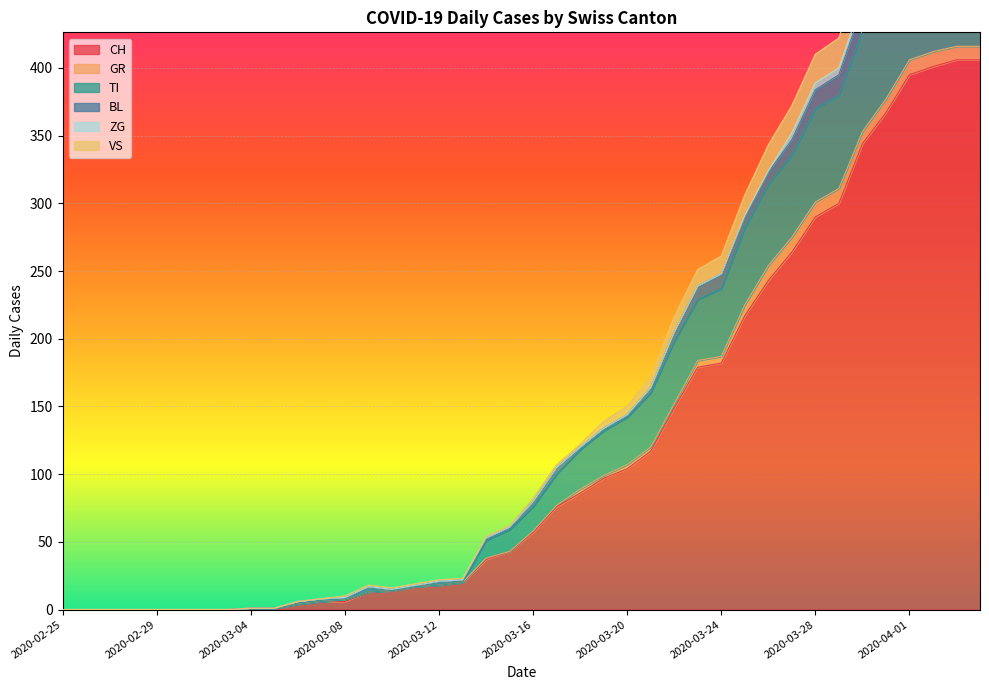

True or false: CH has a value of 462 at 2020-03-28.

False